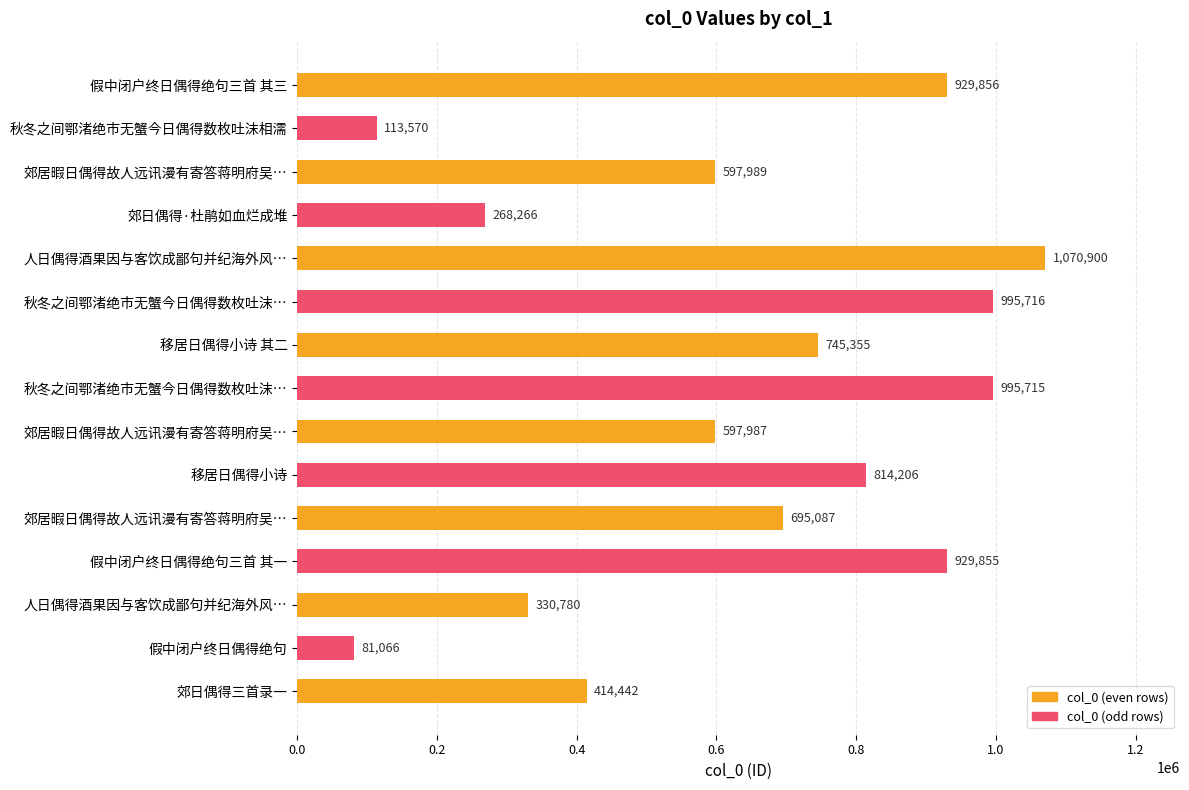

How many distinct data groups are displayed?

1